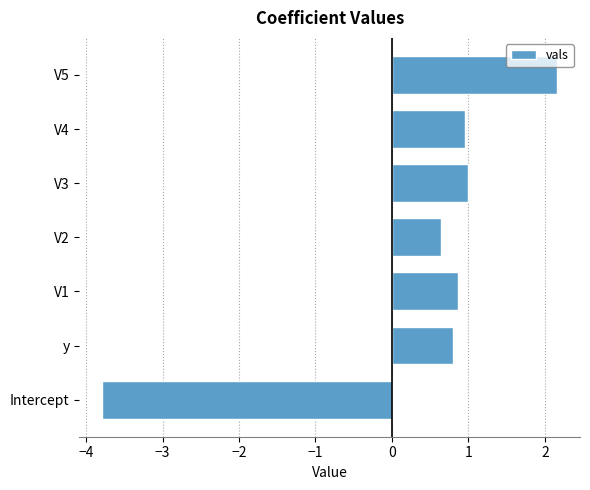

What is the average value?

0.4